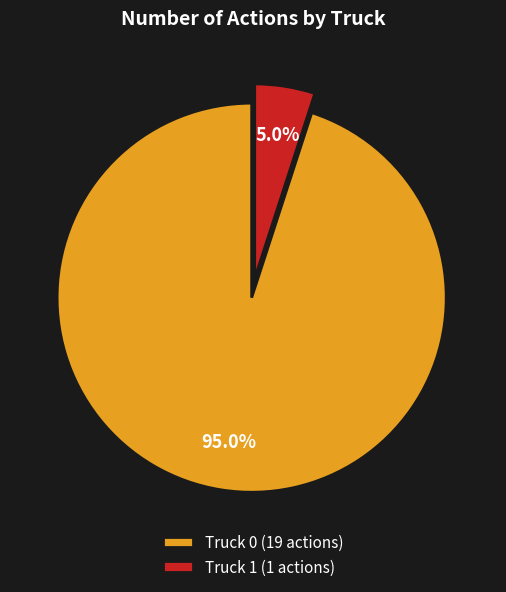

Rank the categories by value from lowest to highest.

Truck 1, Truck 0